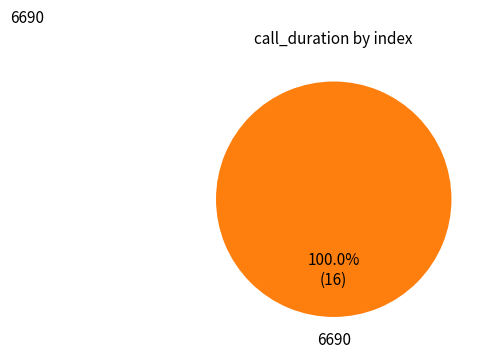

How many segments does this pie chart have?

1